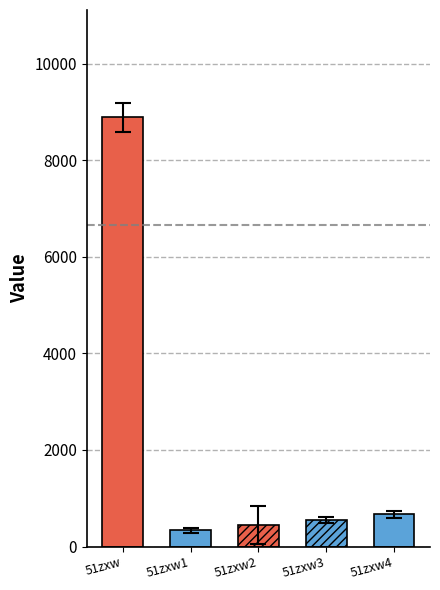

Where does the data first go above 555?

51zxw